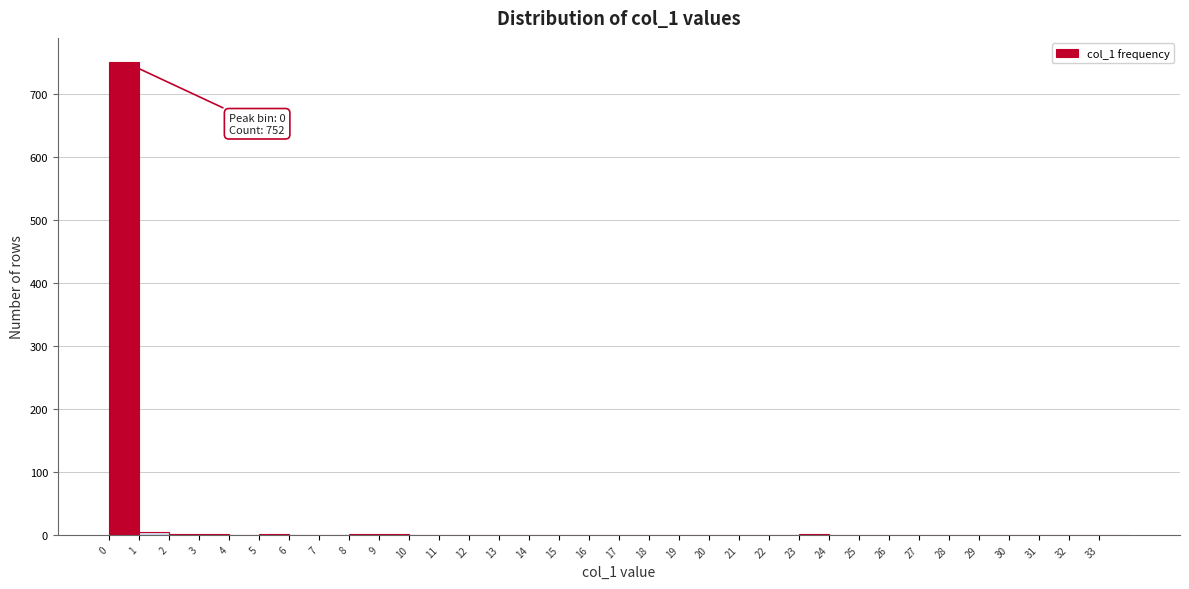

Over which range of the x-axis is the bar tallest?

0 to 1